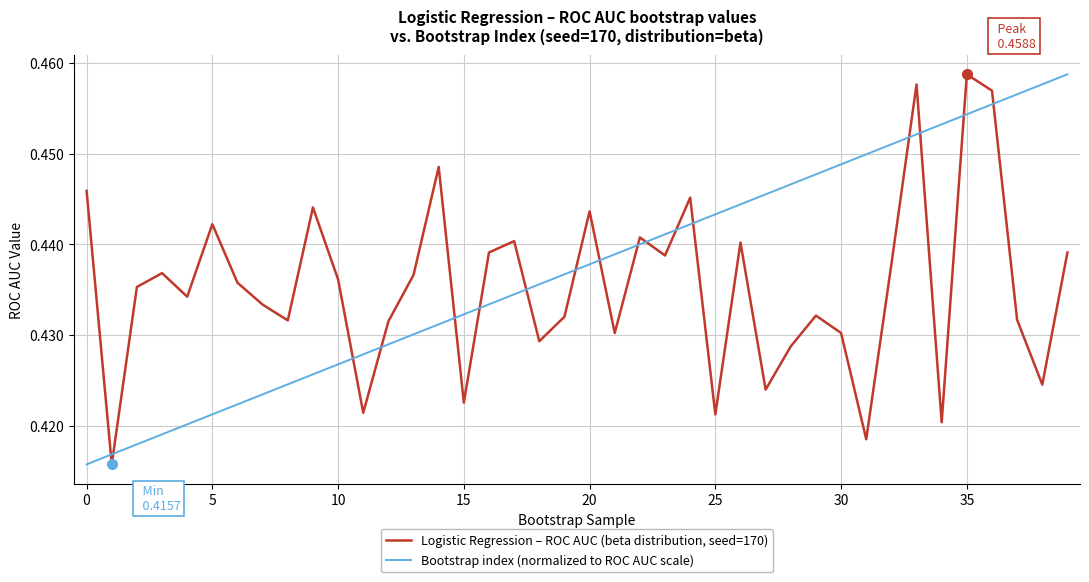

True or false: Bootstrap index (normalized to ROC AUC scale) and Logistic Regression – ROC AUC (beta distribution, seed=170) intersect in this chart.

True